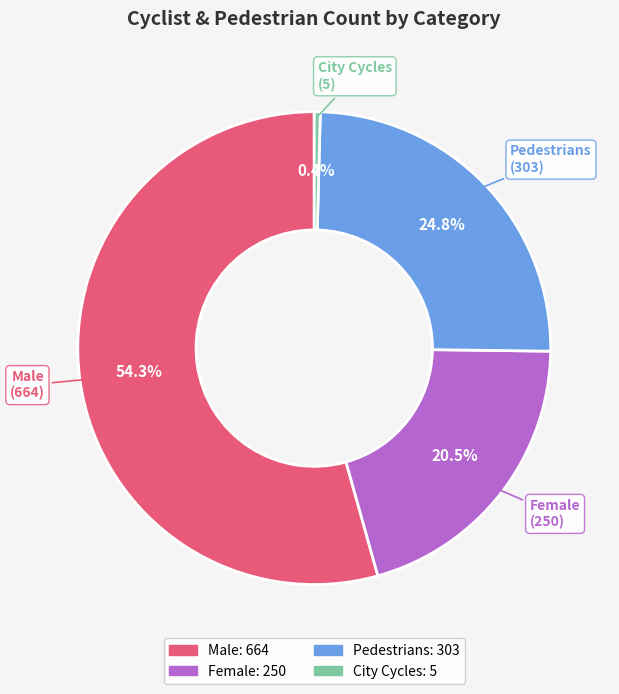

Does any single category account for the majority?

Yes